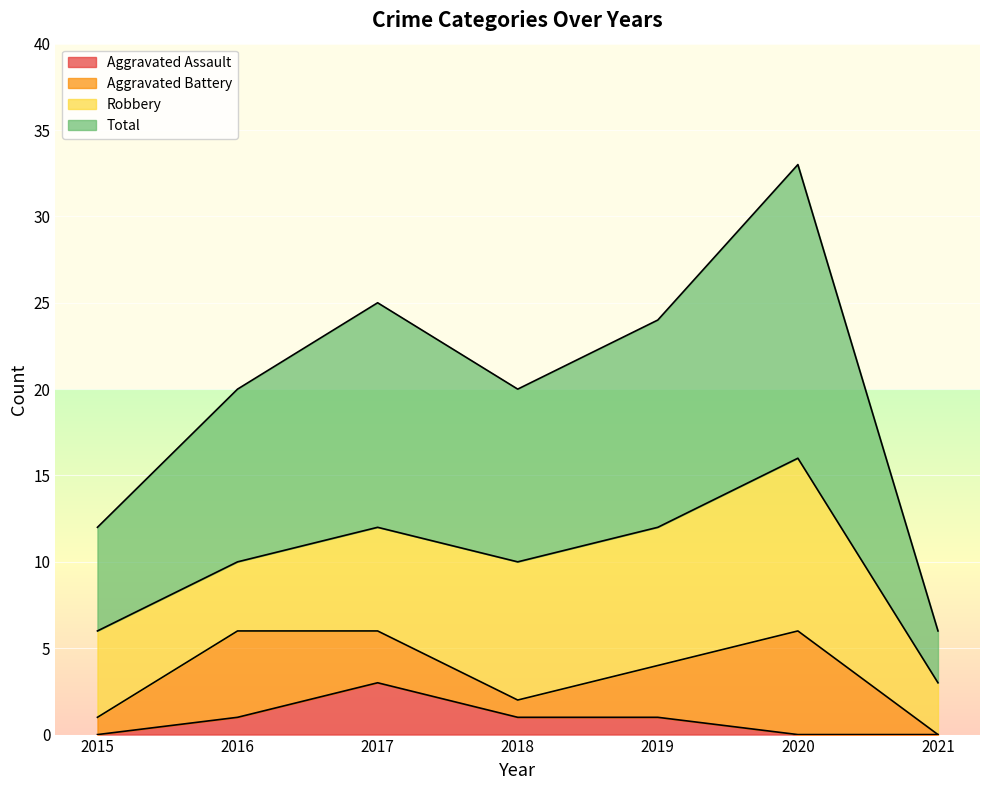

The value of Total at 2020 is 33. True or false?

True